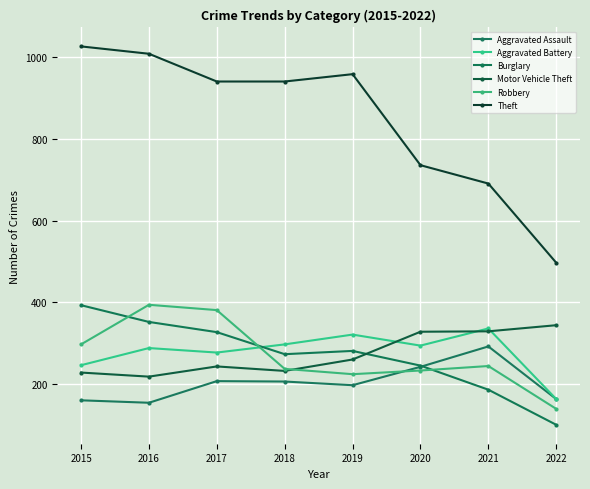

What is the highest value of the Aggravated Battery series?

336